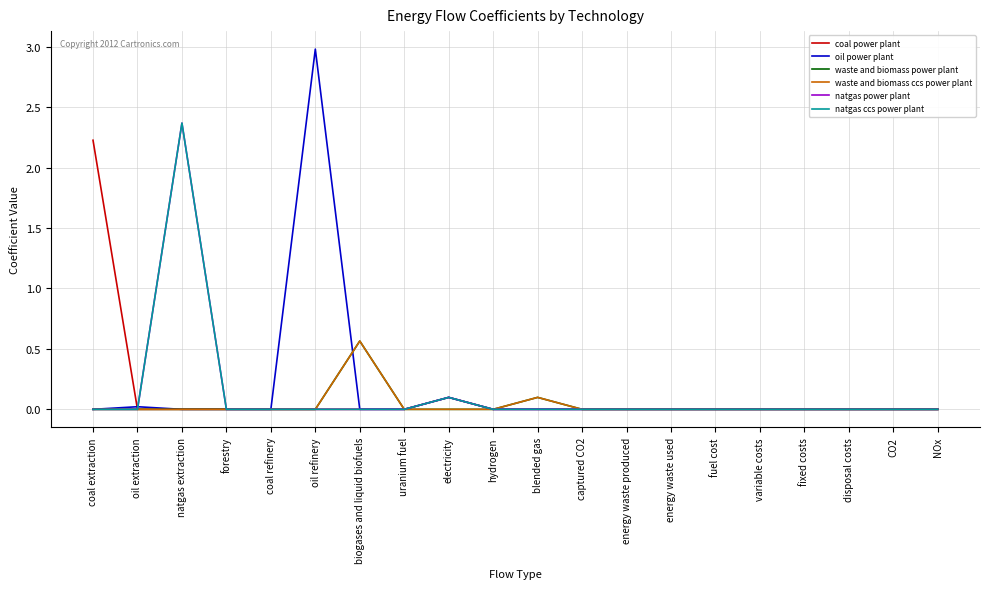

At which label does natgas ccs power plant reach its peak?

natgas extraction